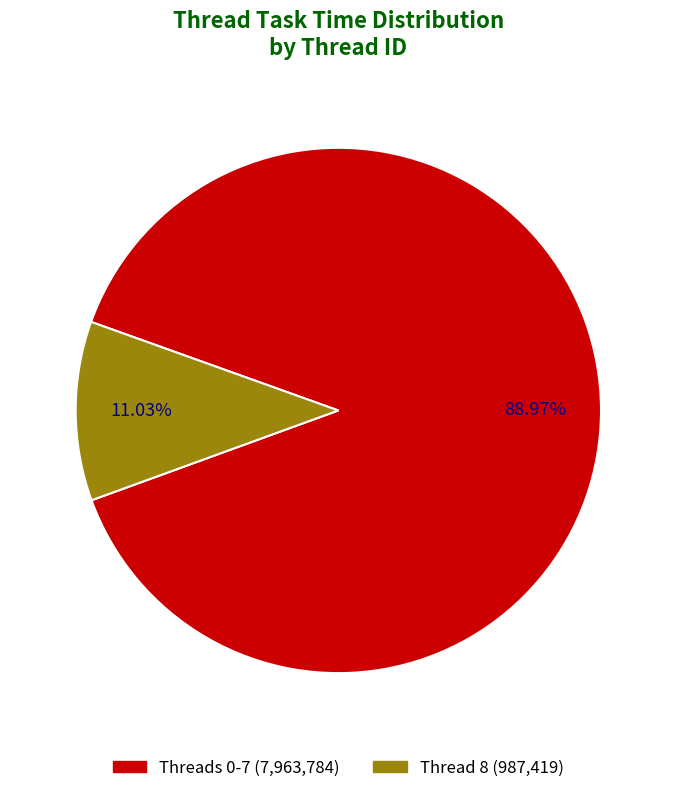

To the nearest percent, what is the average slice percentage?

50%